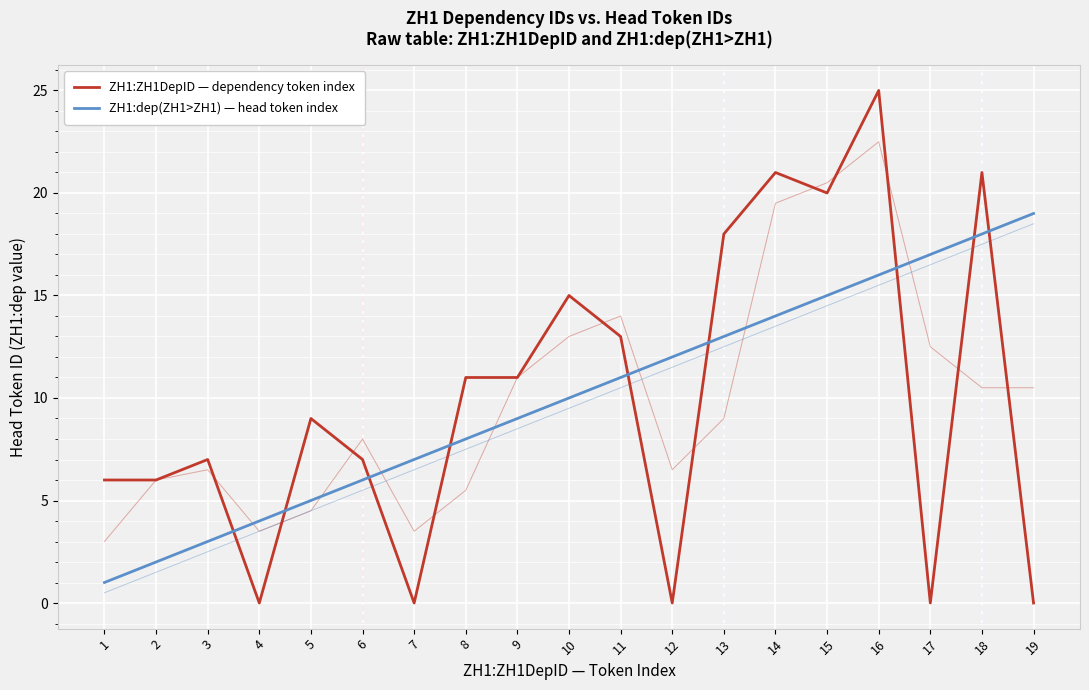

List the labels in order of ZH1:dep(ZH1>ZH1) — head token index value, smallest first.

1, 2, 3, 4, 5, 6, 7, 8, 9, 10, 11, 12, 13, 14, 15, 16, 17, 18, 19